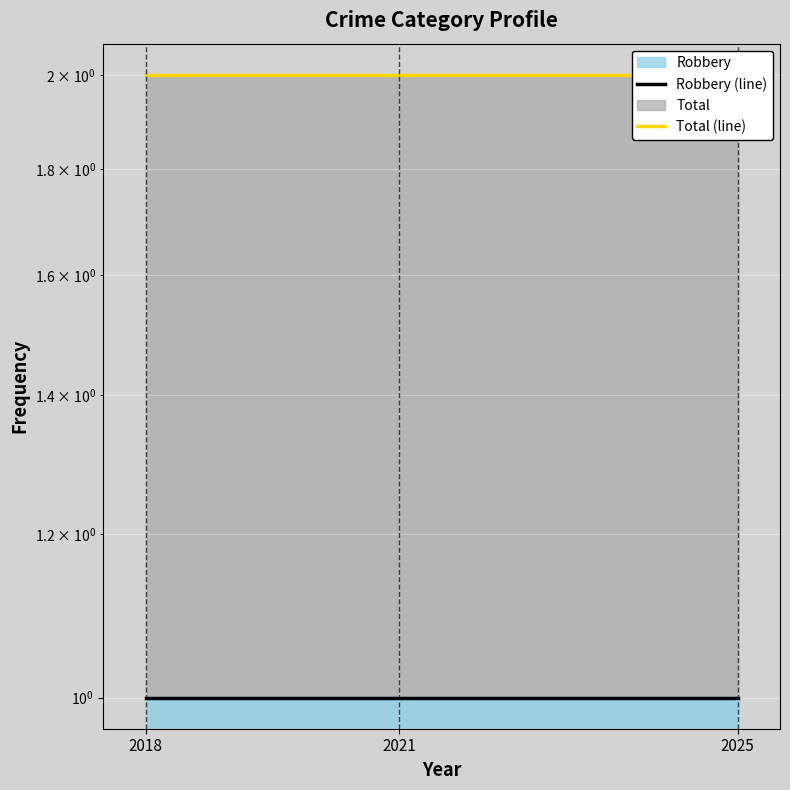

Which has a higher value, 2025 or 2021?

2025